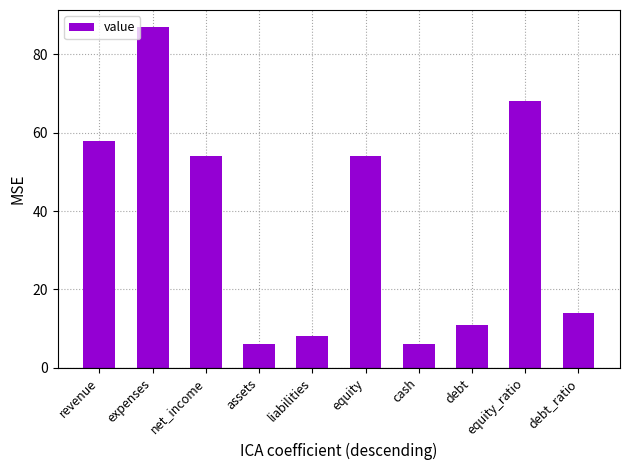

What is the value of the 4th bar from the left?

6